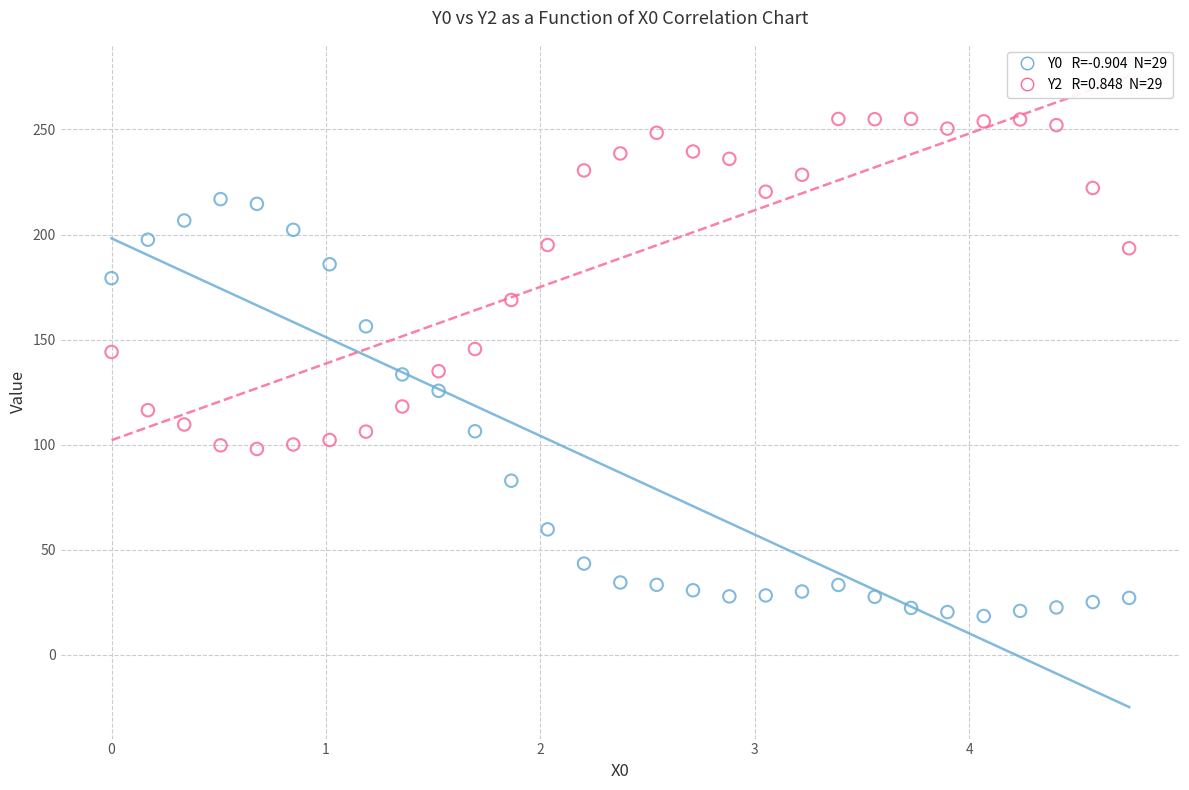

Across all data points, what is the range of X values (max minus min)?

4.7